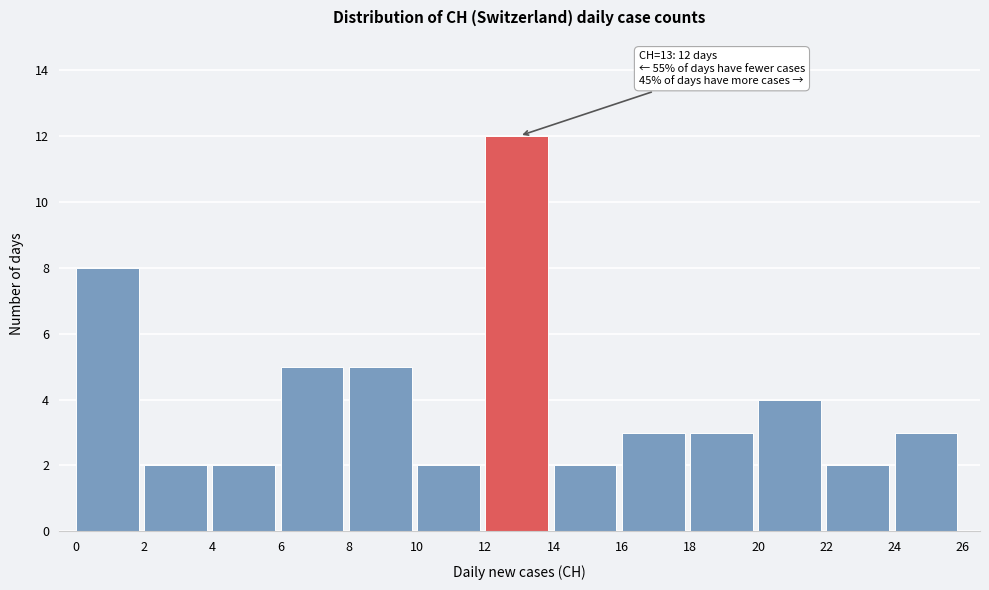

Which range on the x-axis has the tallest bar?

12 to 14